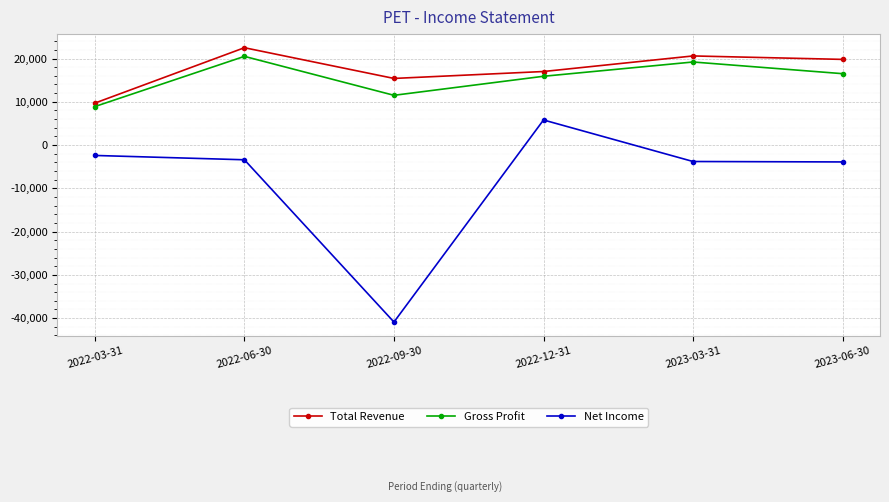

True or false: Gross Profit has a value of 15900 at 2022-12-31.

True